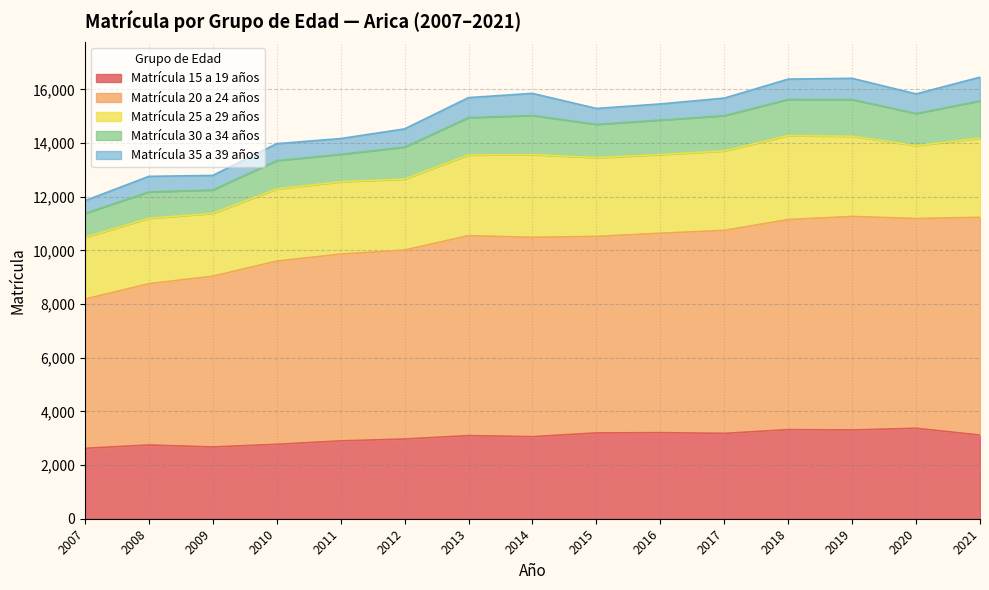

Which series changed the most between 2011 and 2014?

Matrícula 20 a 24 años